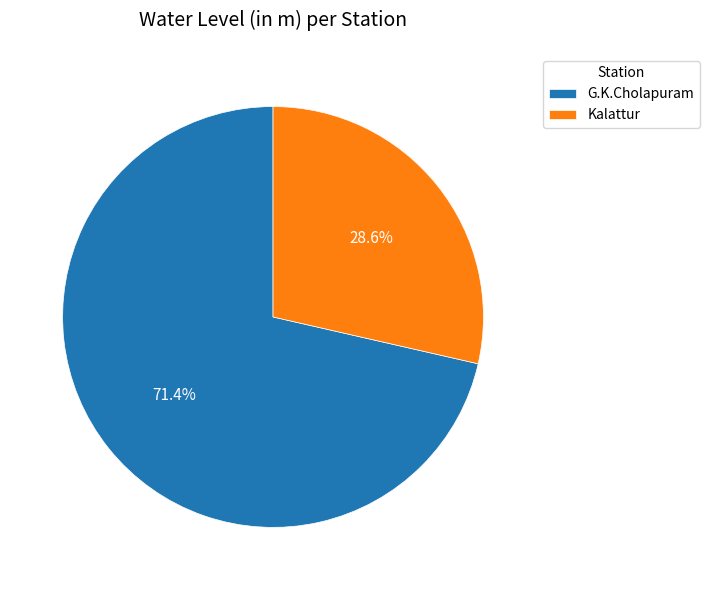

Which category accounts for the majority?

G.K.Cholapuram